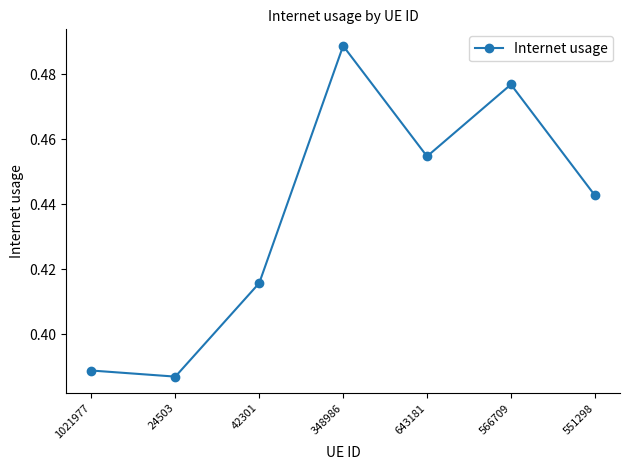

How many distinct data groups are displayed?

1